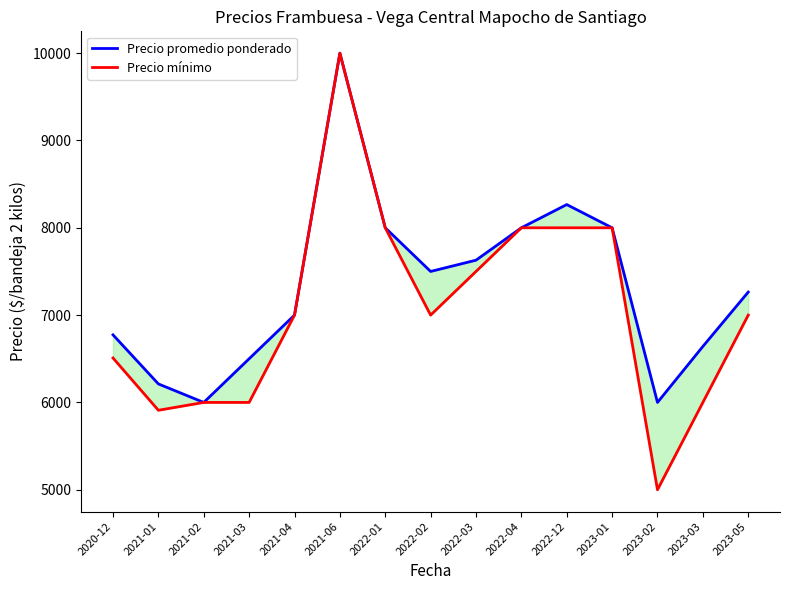

What is the label of the 4th point from the right?

2023-01